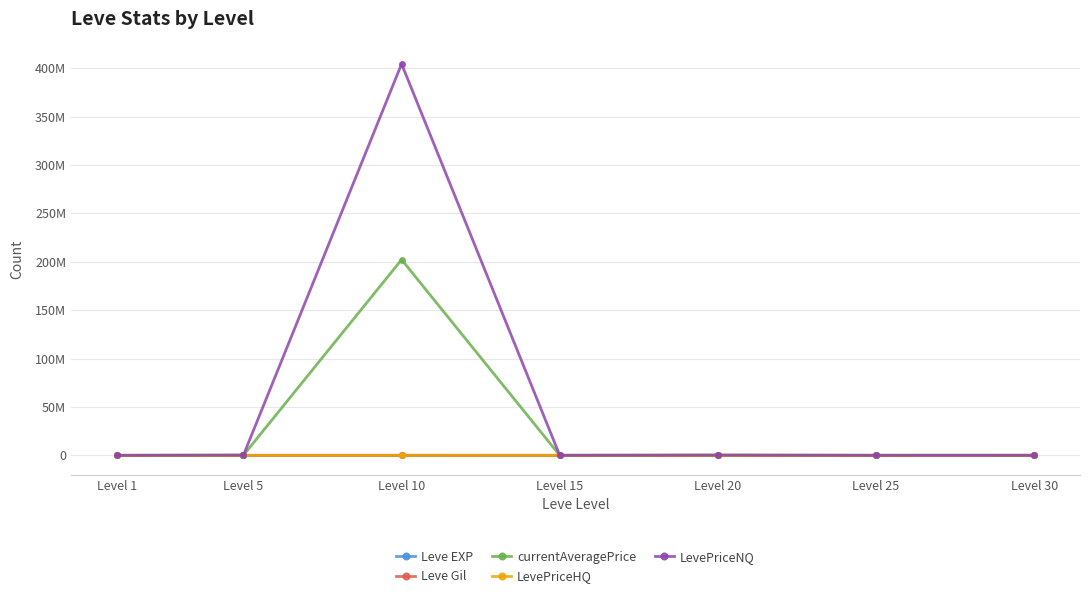

Which series has the largest total across all categories?

LevePriceNQ